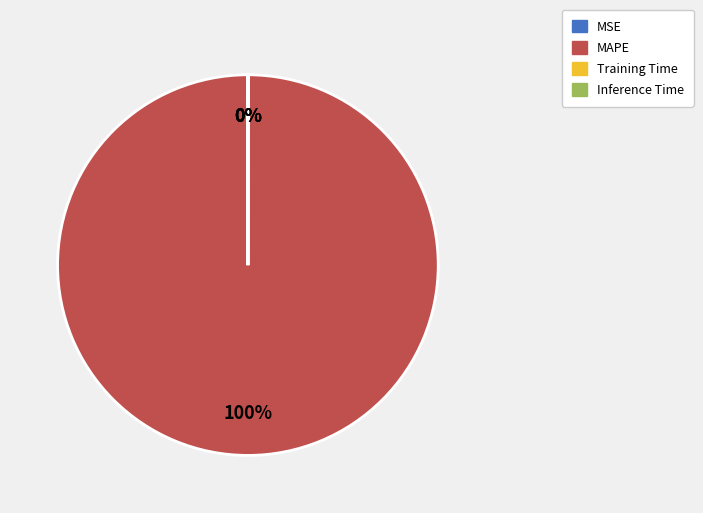

Which category has the biggest portion of the pie?

MAPE